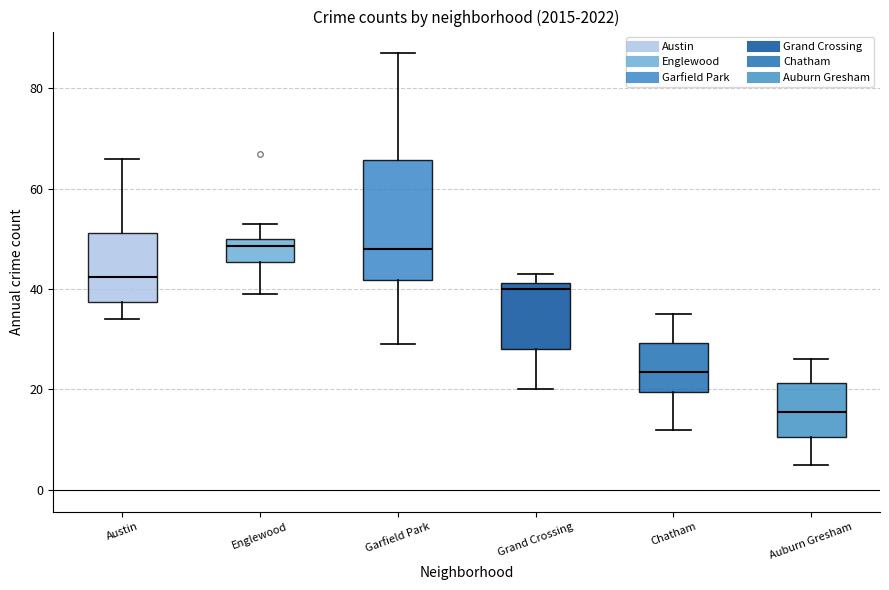

Reading left to right, read every box against the y-axis: the position of its median line, the range the box covers, and the ends of its whiskers. The values are not printed on the chart, so give them approximately, as read against the axis.

Austin: median 42, box 38 to 52, whiskers 34 to 66
Englewood: median 48, box 46 to 50, whiskers 40 to 54
Garfield Park: median 48, box 42 to 66, whiskers 30 to 88
Grand Crossing: median 40, box 28 to 42, whiskers 20 to 44
Chatham: median 24, box 20 to 30, whiskers 12 to 36
Auburn Gresham: median 16, box 10 to 22, whiskers 6 to 26